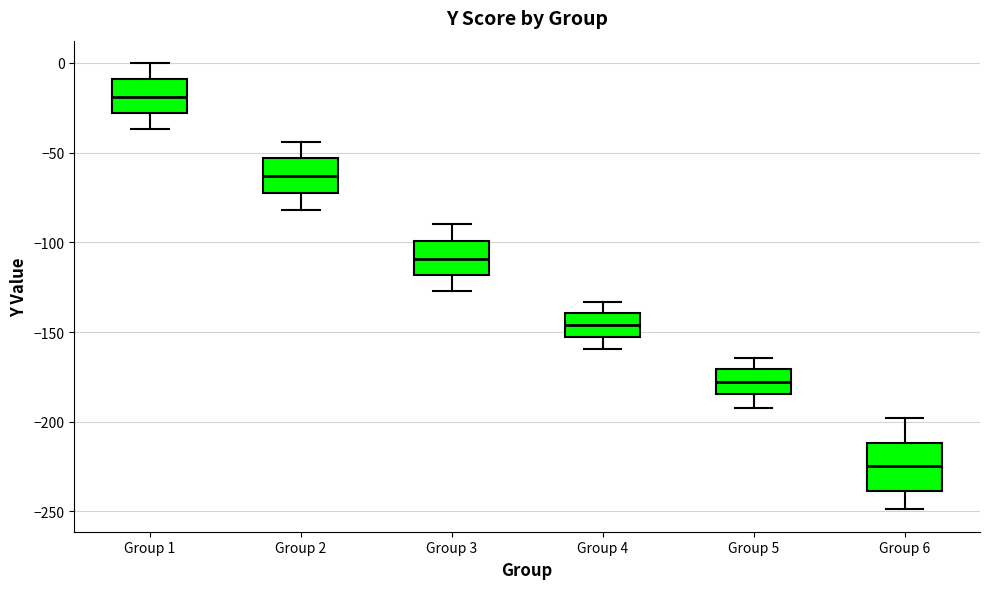

Which box's median line is the highest?

Group 1